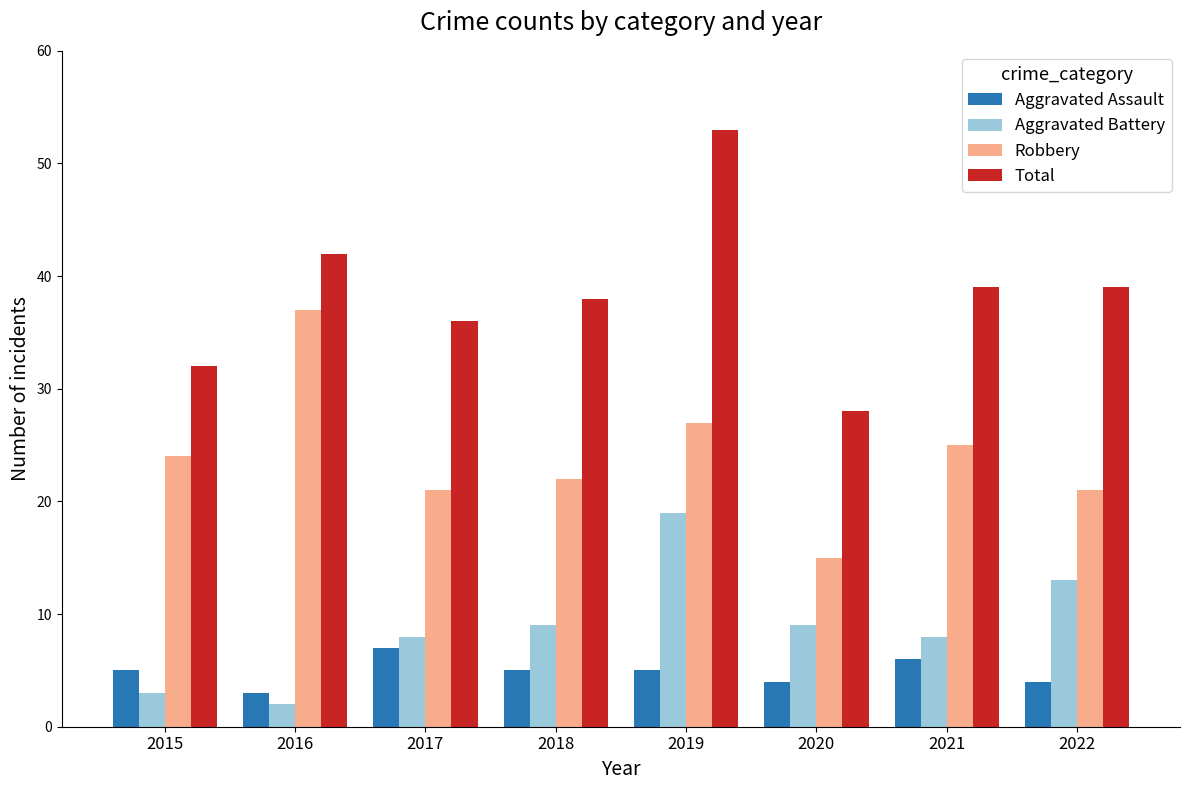

Which series has the largest total across all categories?

Total